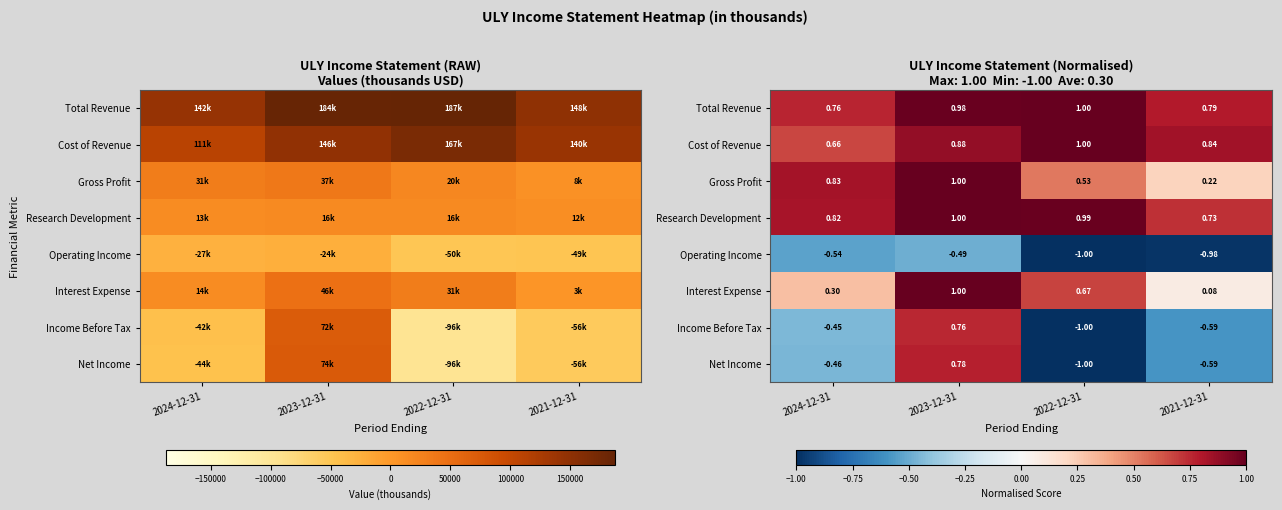

What is the sum of all Gross Profit values?

2.6